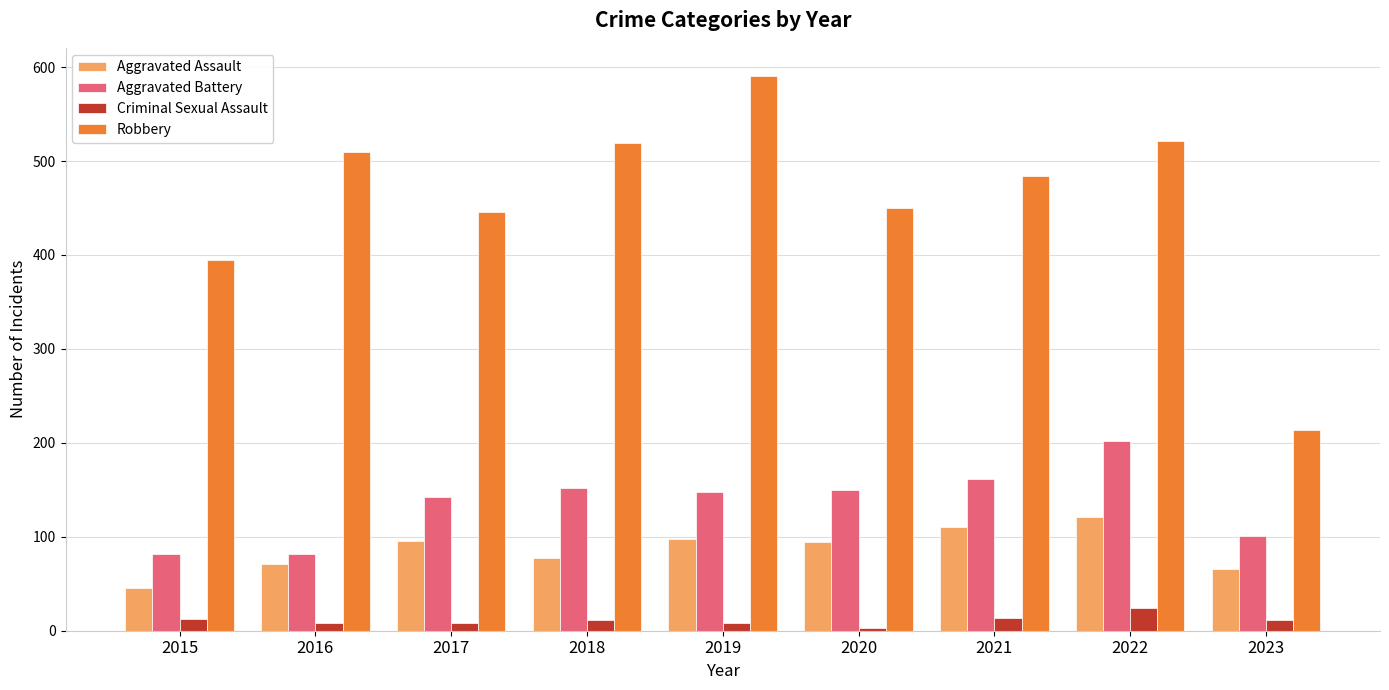

Read the Aggravated Battery value at 2019.

148